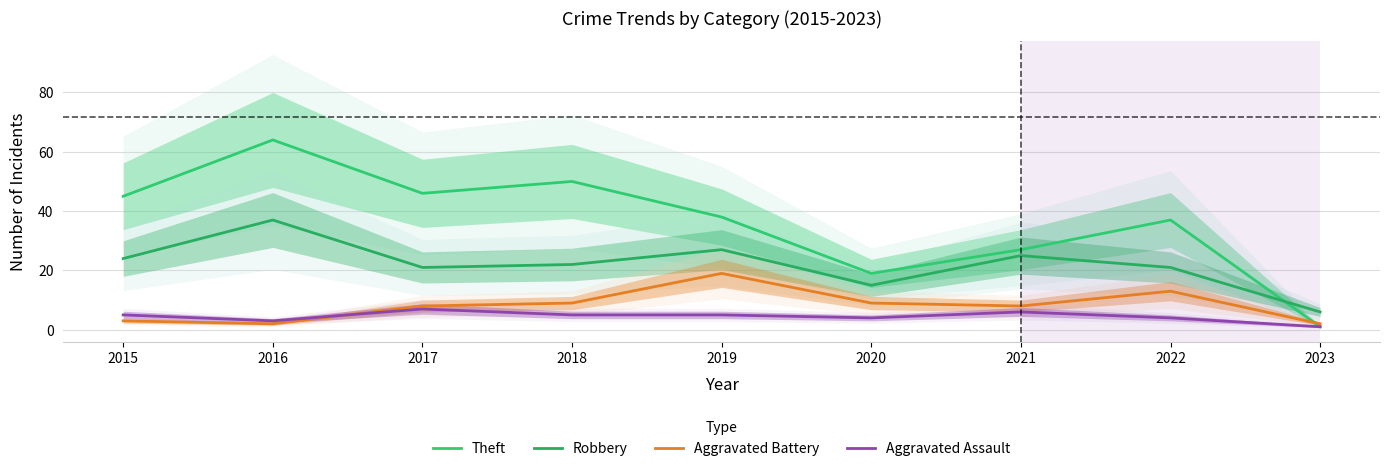

How many categories are shown in the chart?

9